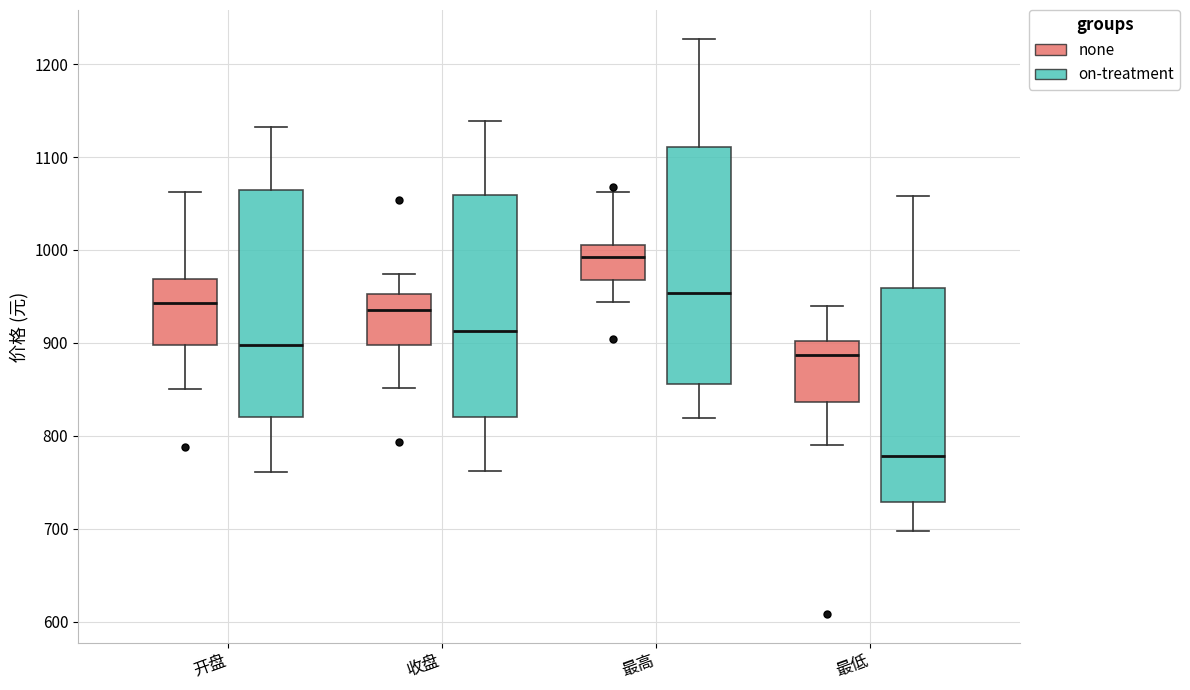

Where does the median line of the box for 开盘 (on-treatment) sit on the y-axis? The values are not printed on the chart, so give them approximately, as read against the axis.

900